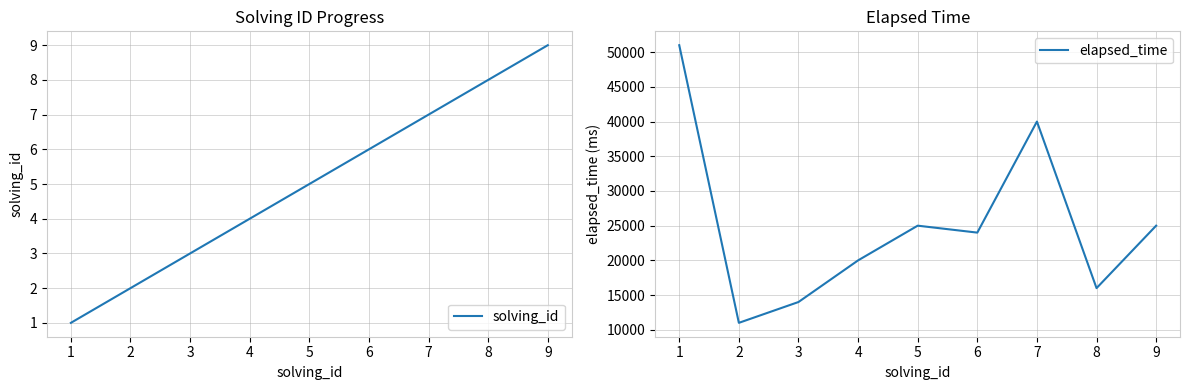

What is the sum of all solving_id values?

45